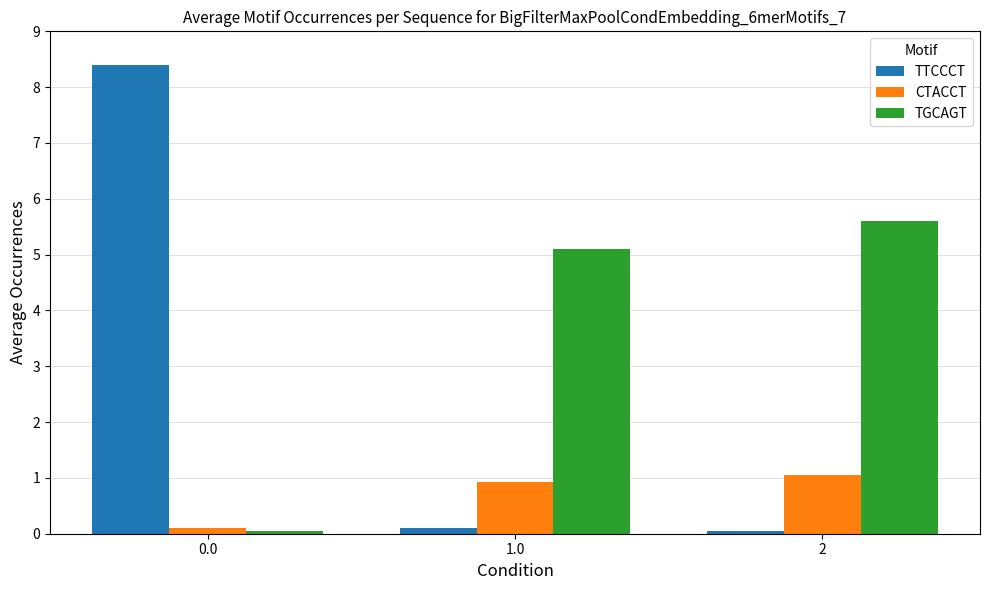

Where does the TGCAGT series first go above 5?

1.0